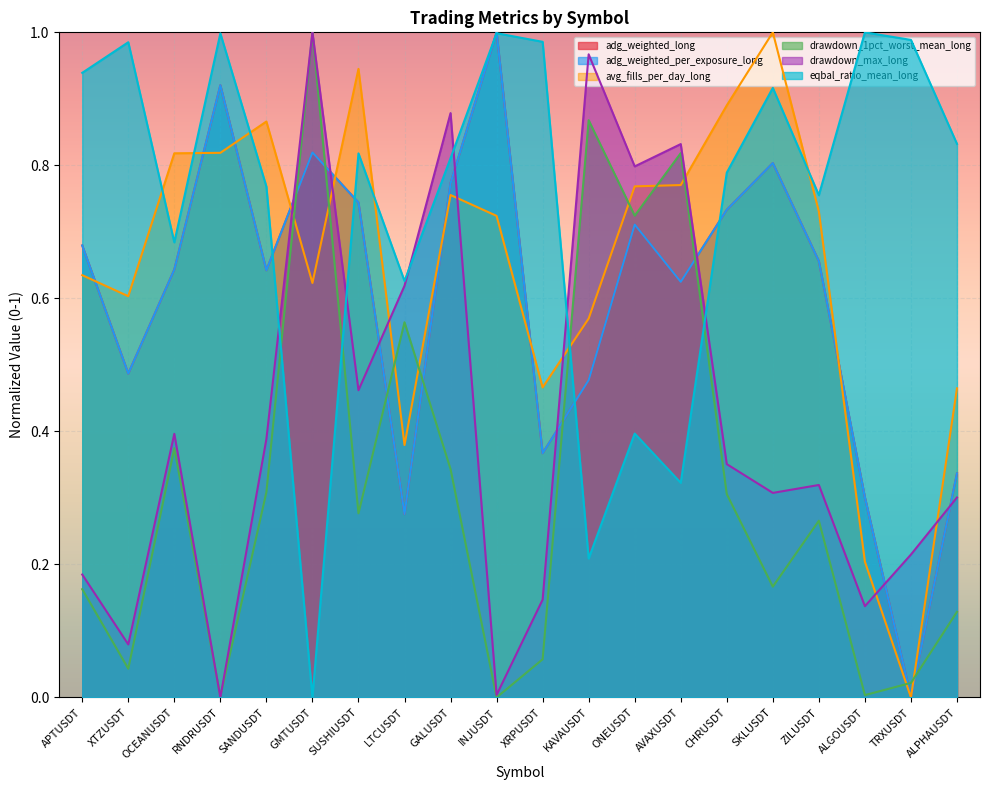

Does the chart display data point markers on the line(s)?

No